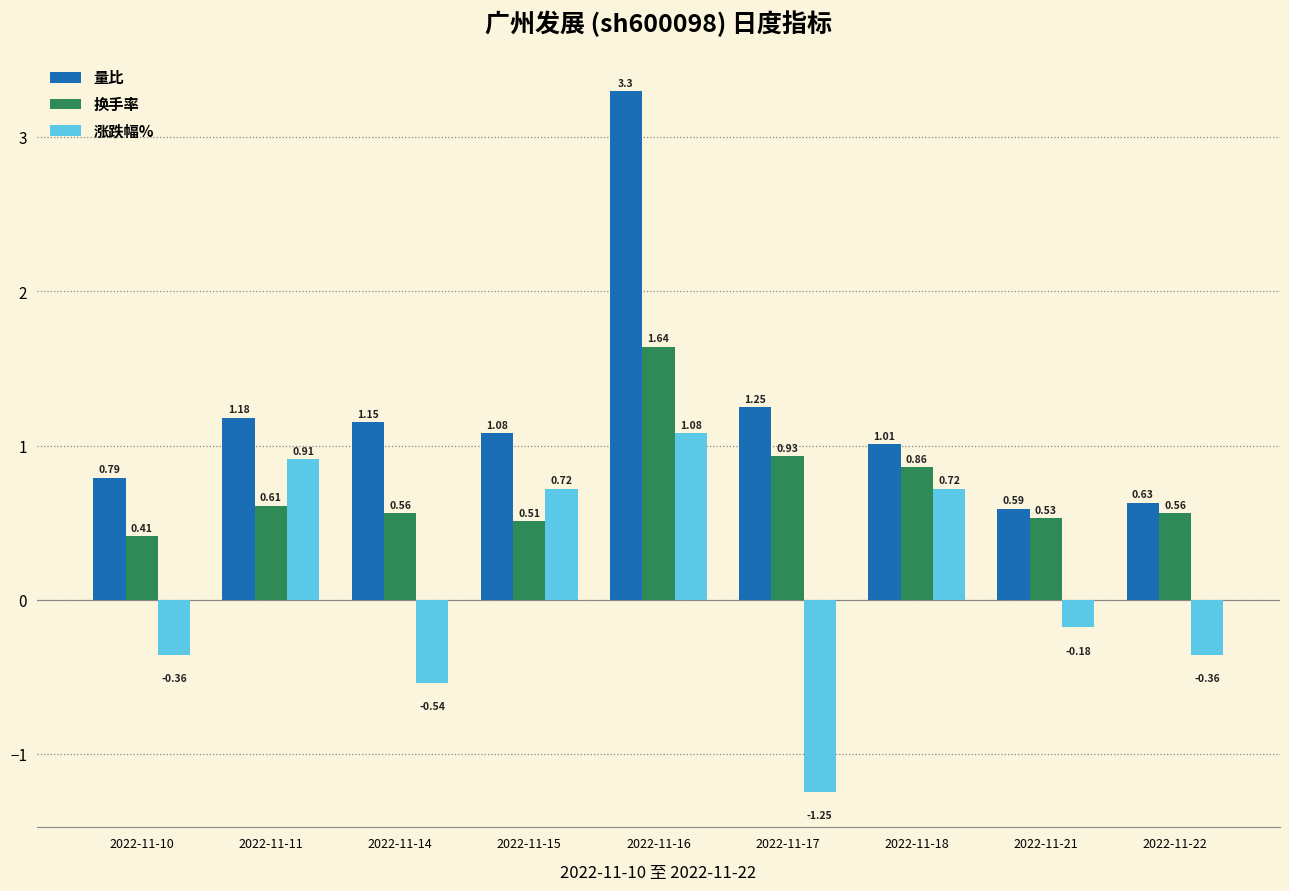

At which category does the chart reach its minimum across all series?

2022-11-17